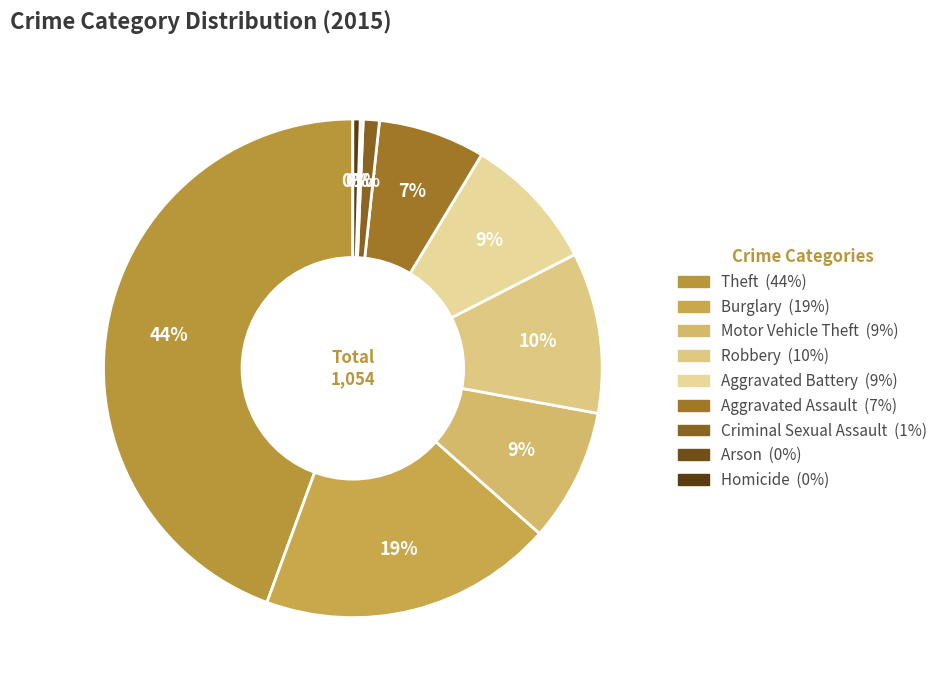

What percentage is the Theft slice, to the nearest percent?

44%